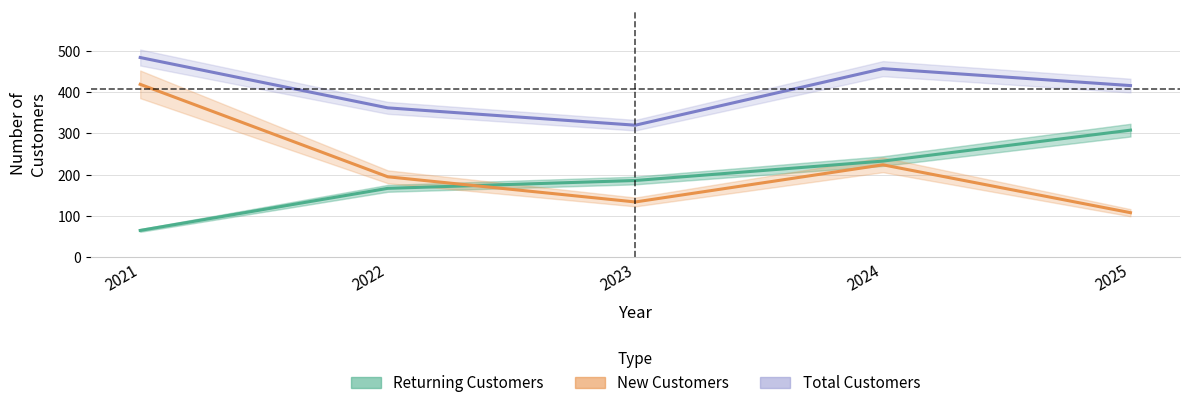

At which category does the chart reach its minimum across all series?

2021